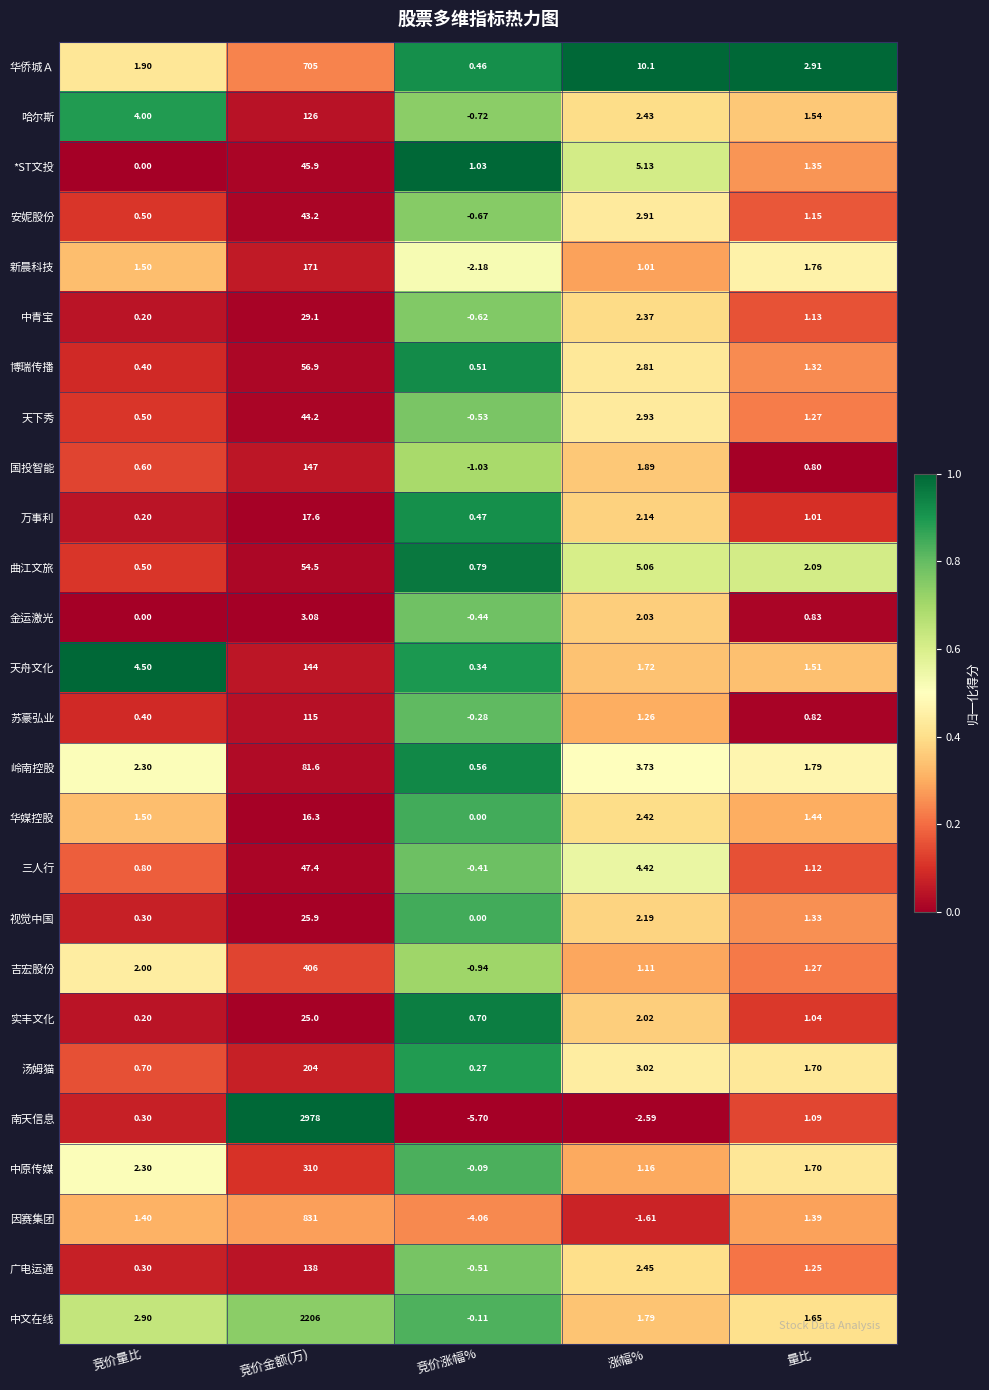

Between 竞价量比 and 竞价金额(万), which series saw the biggest shift?

南天信息